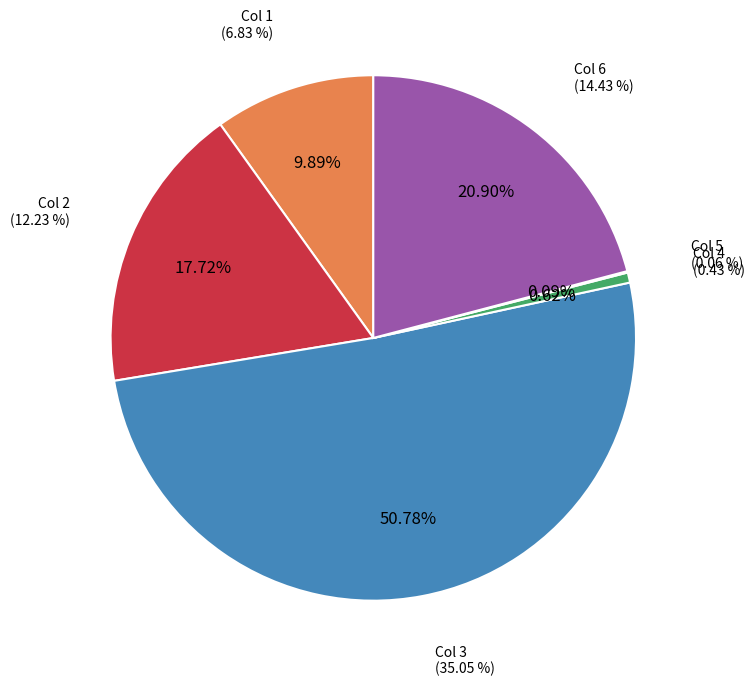

Does any single category account for the majority?

Yes